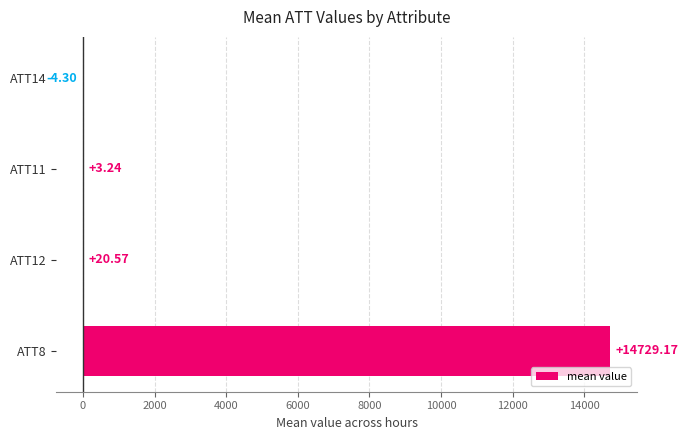

What is the change in value from ATT8 to ATT12?

-14708.6